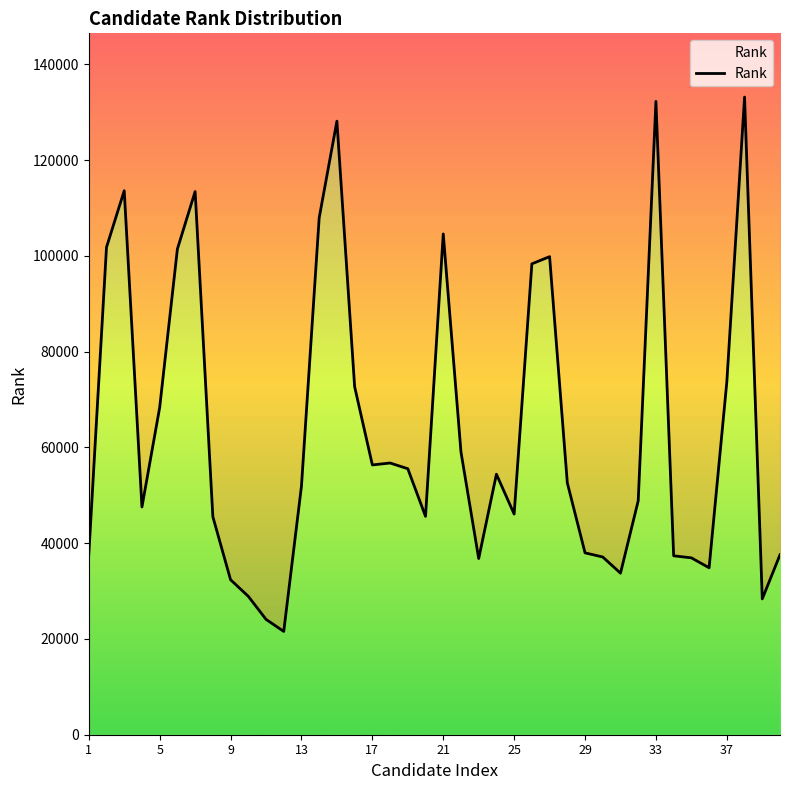

Does the chart display data point markers on the line(s)?

No